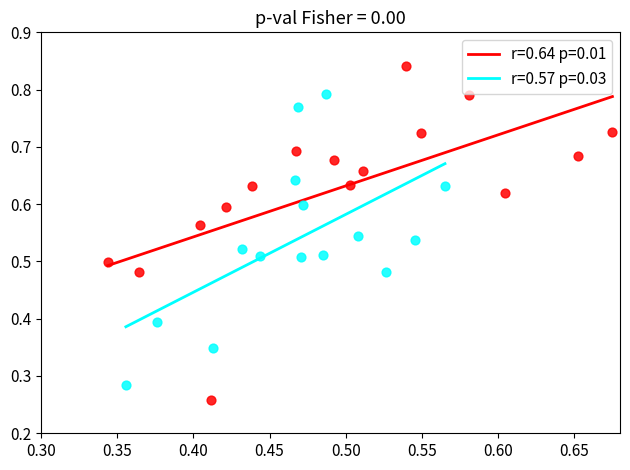

Which series reaches the maximum Y coordinate?

r=0.64 p=0.01